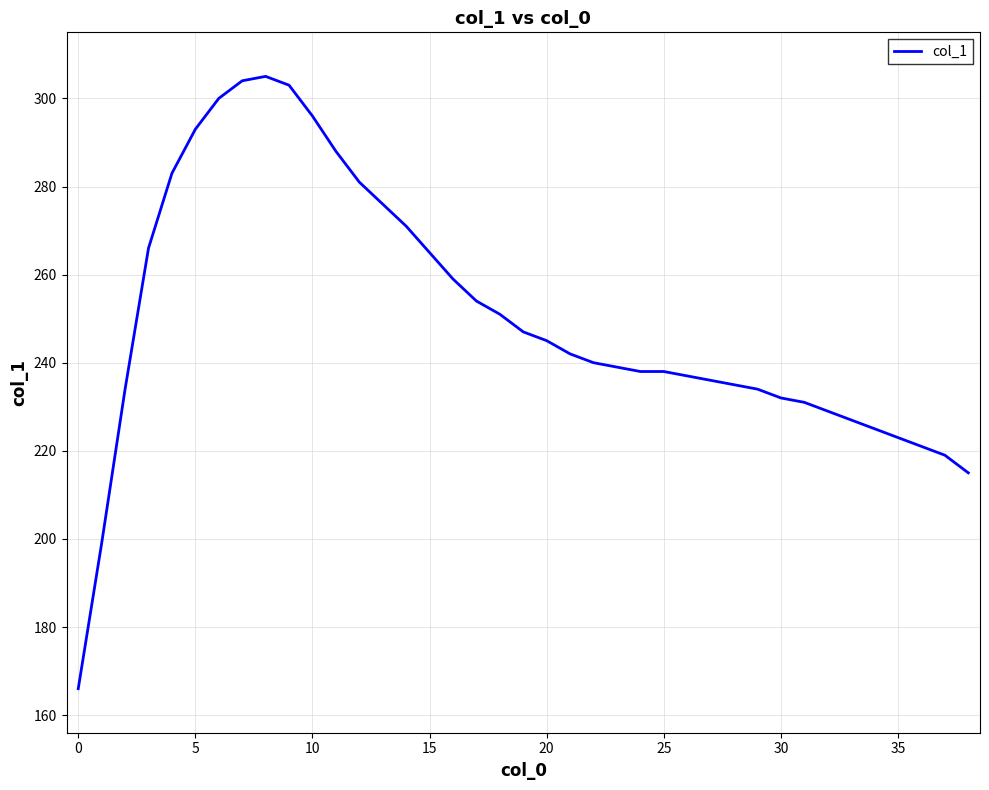

What is the greatest value displayed?

305